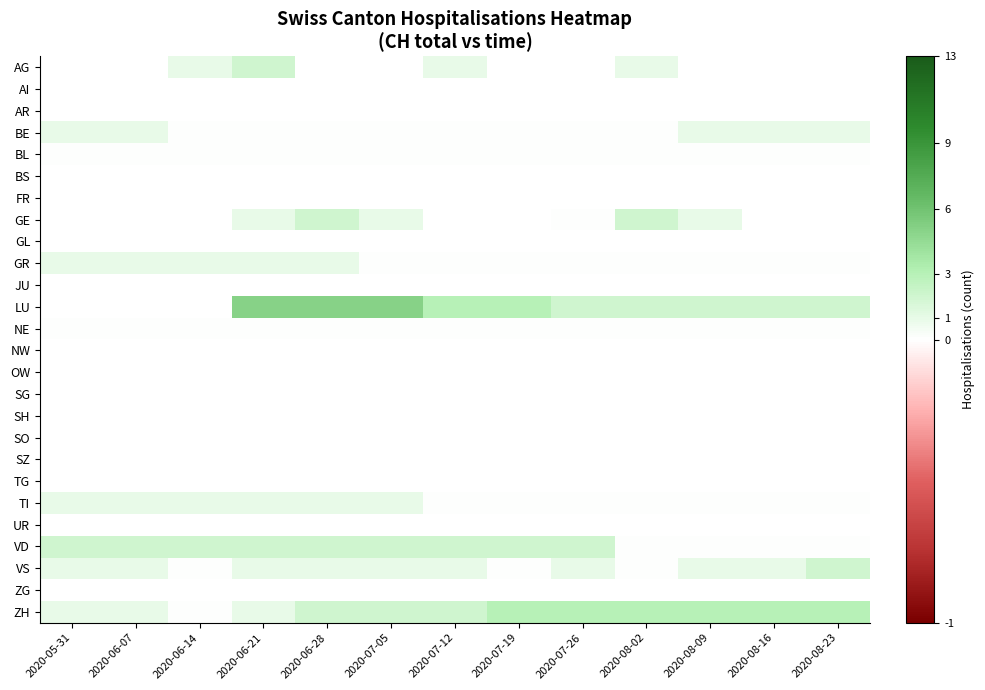

List the labels in order of TI value, smallest first.

2020-07-12, 2020-07-19, 2020-07-26, 2020-08-02, 2020-08-09, 2020-08-16, 2020-08-23, 2020-05-31, 2020-06-07, 2020-06-14, 2020-06-21, 2020-06-28, 2020-07-05